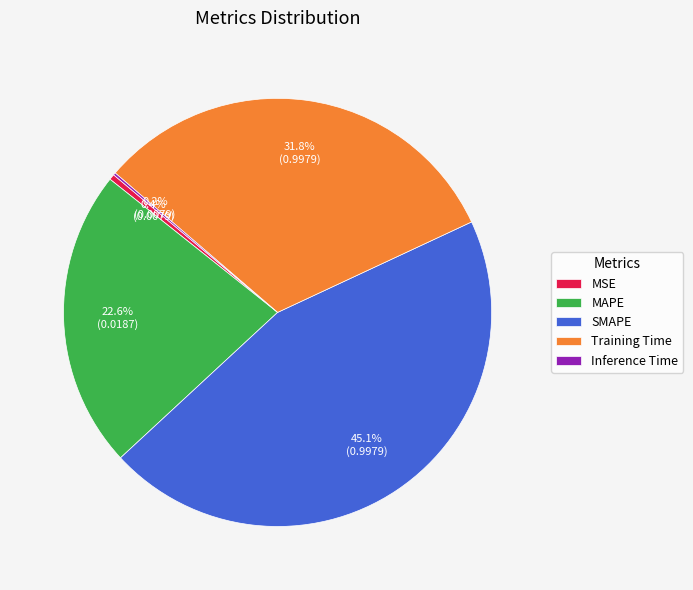

What is the largest slice in the pie chart?

SMAPE